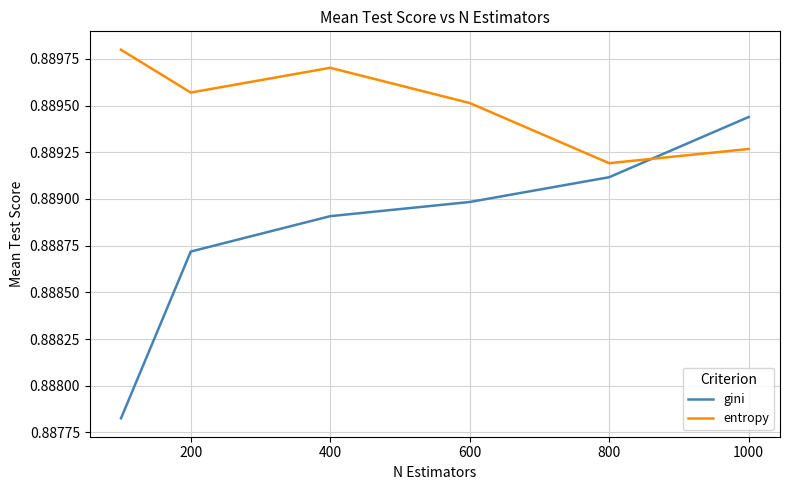

Rank the series by their average value, from lowest to highest.

gini, entropy